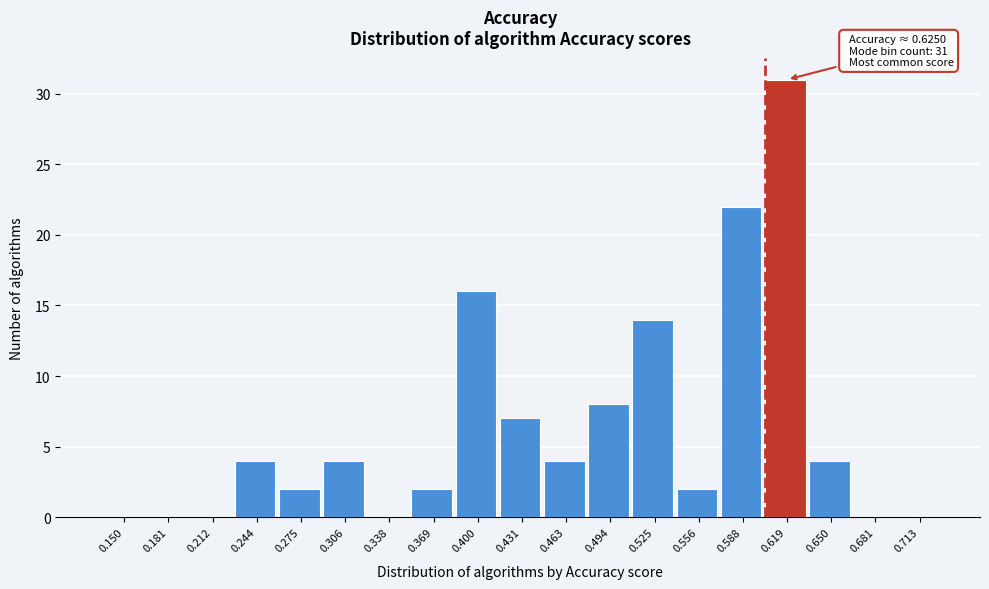

Reading left to right, extract all data points from this chart.

0.150=0	0.181=0	0.212=0	0.244=4	0.275=2	0.306=4	0.338=0	0.369=2	0.400=16	0.431=7	0.463=4	0.494=8	0.525=14	0.556=2	0.588=22	0.619=31	0.650=4	0.681=0	0.713=0